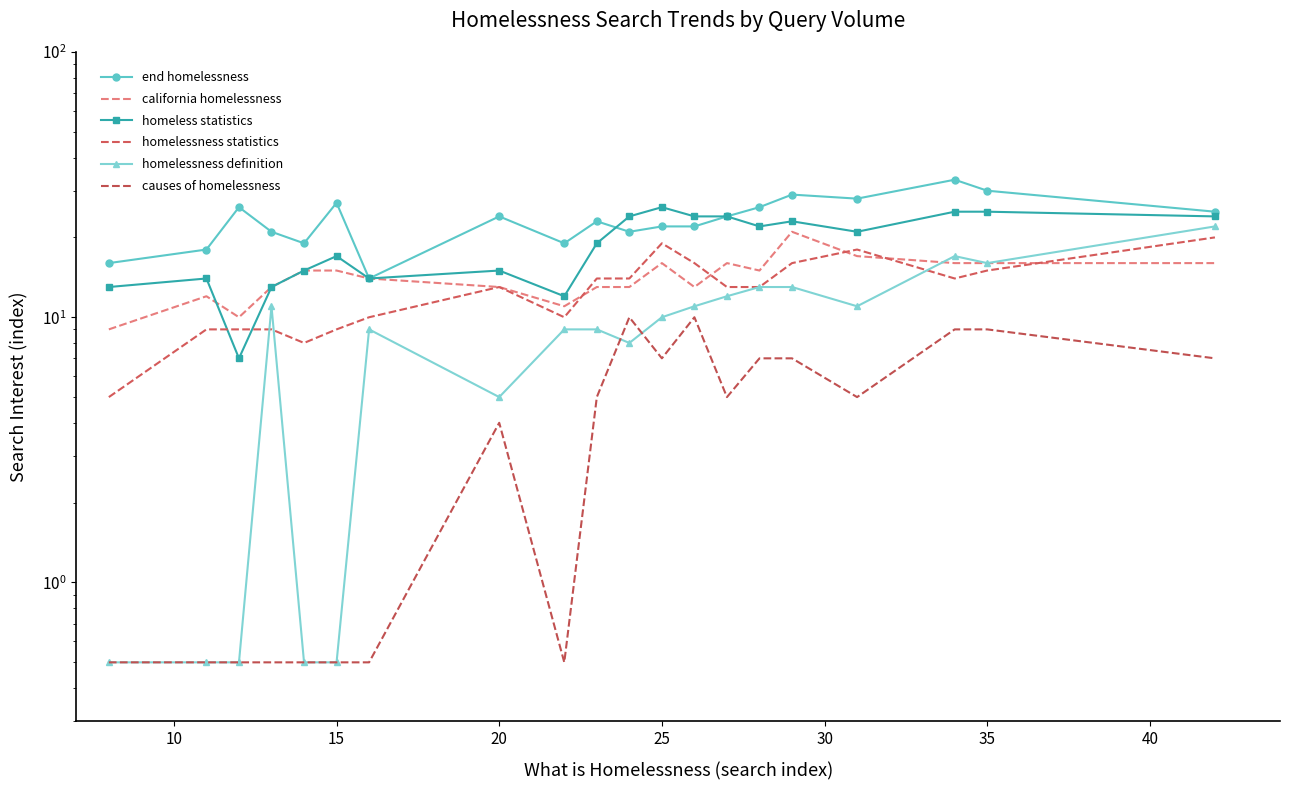

How many intersections are there between homelessness definition and causes of homelessness?

2